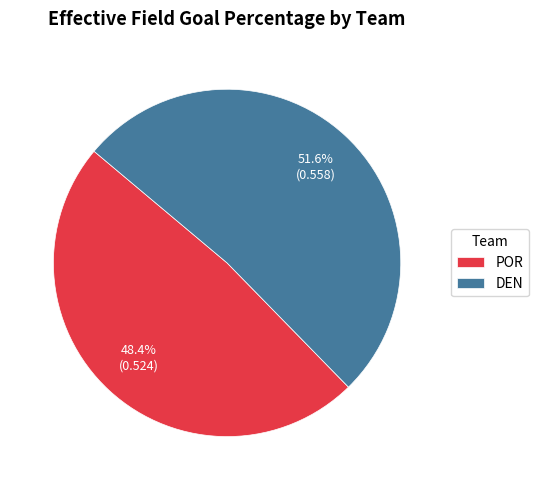

Which slice is the largest?

DEN